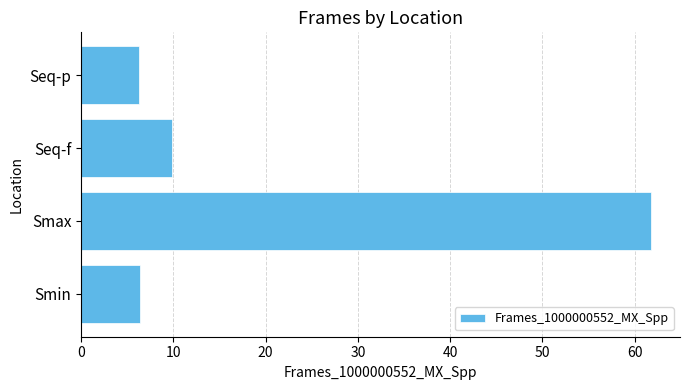

Which label corresponds to the largest value in the chart?

Smax